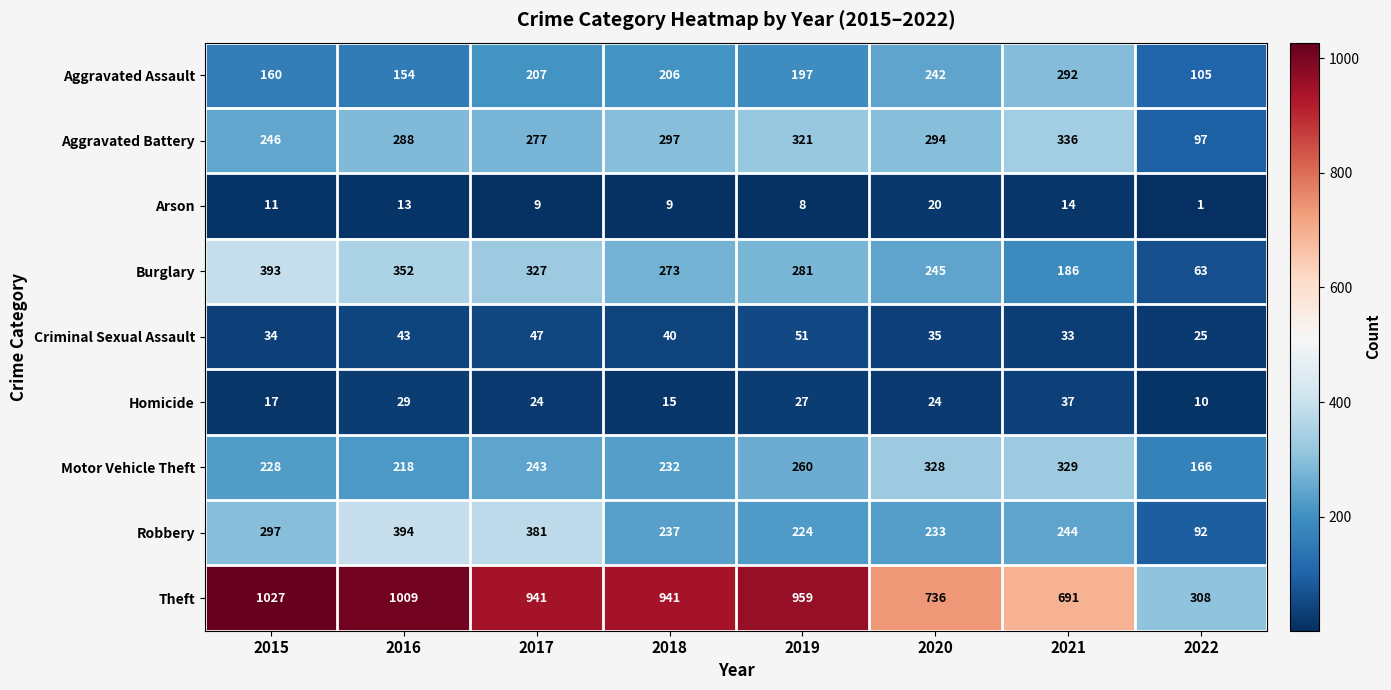

Which series has the largest range (max minus min)?

Theft